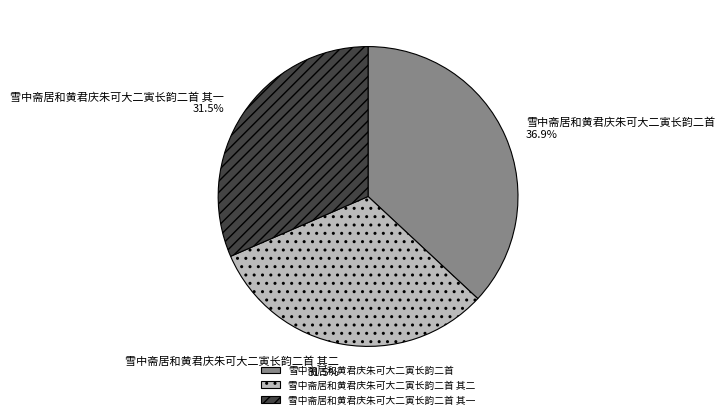

What is the largest slice in the pie chart?

雪中斋居和黄君庆朱可大二寅长韵二首